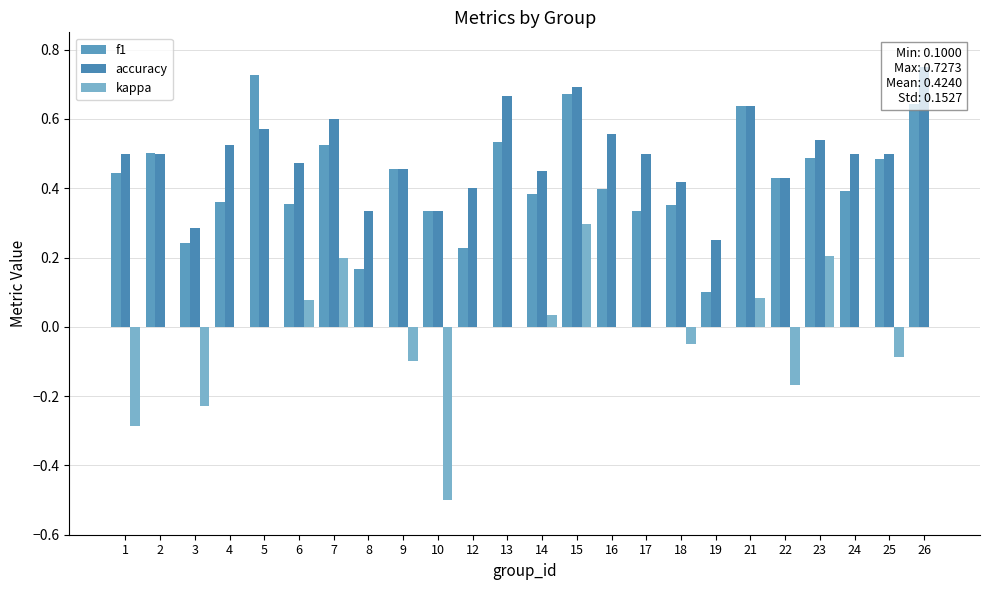

The value of kappa at 17 is 0.3. True or false?

False